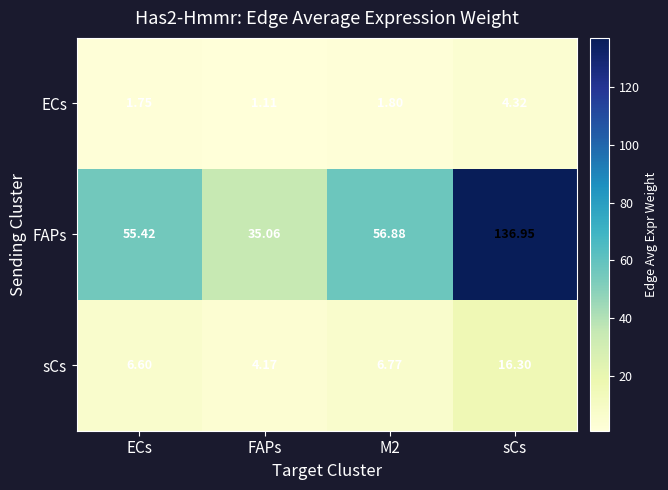

Which series has the widest spread of values?

FAPs